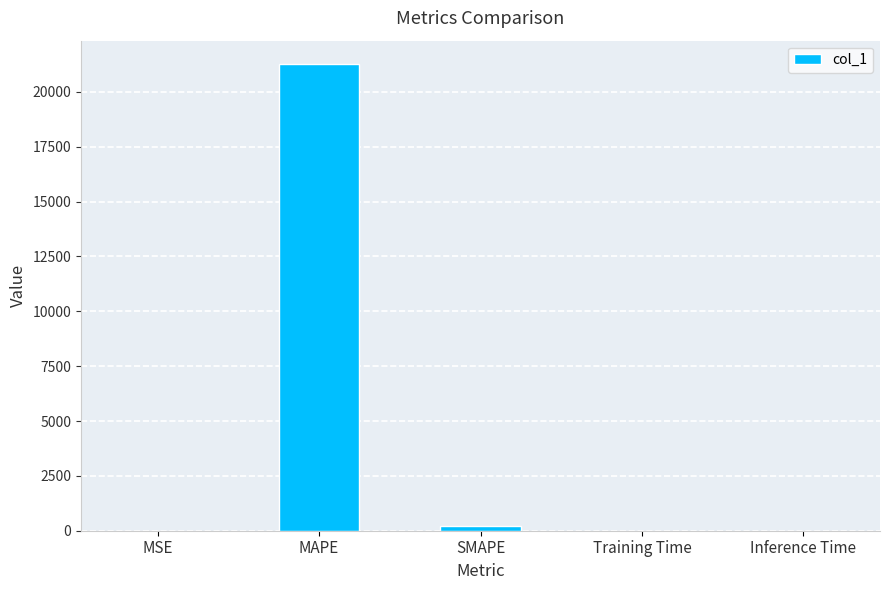

Which has a higher value, MSE or MAPE?

MAPE